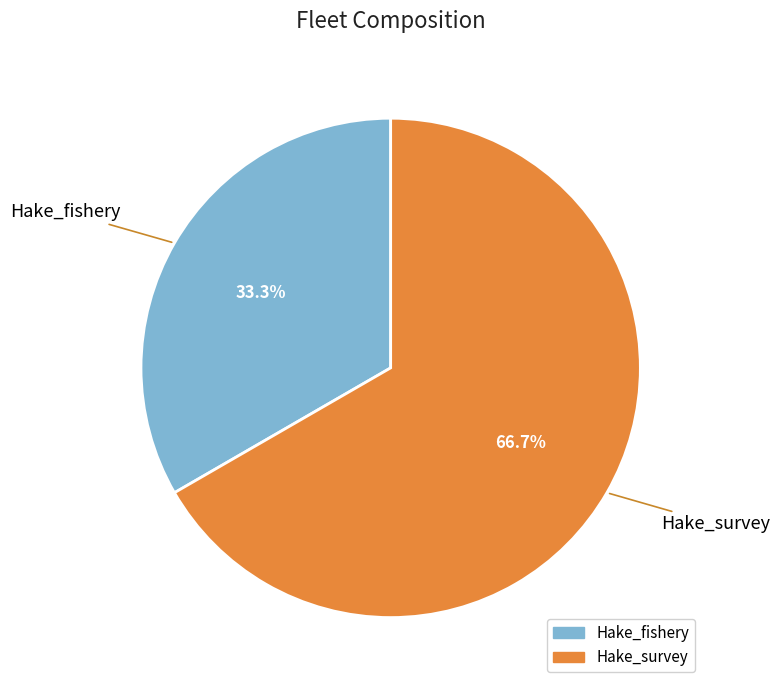

What percentage is NOT represented by Hake_survey?

33.3%